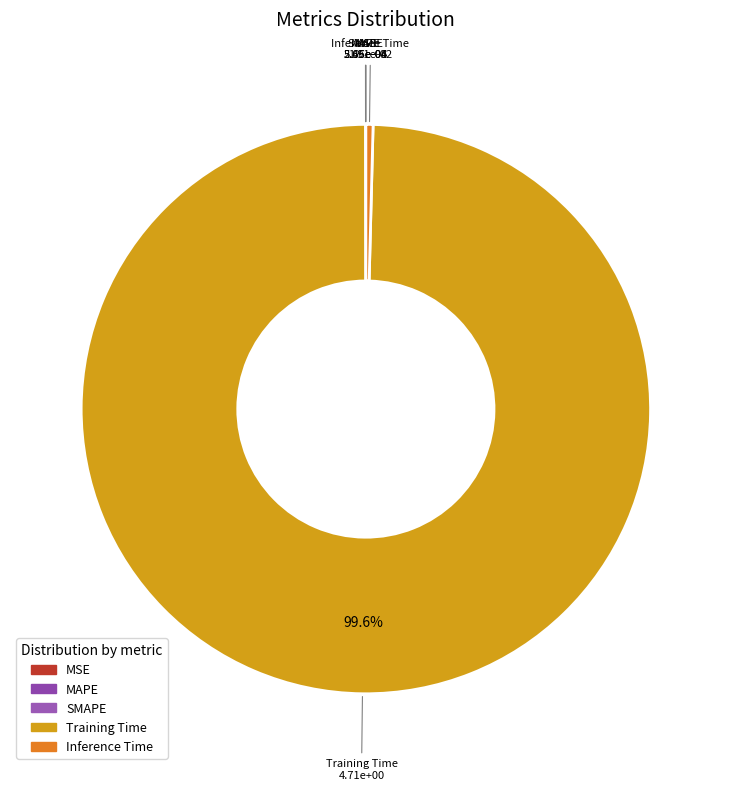

What is the largest slice in the pie chart?

Training Time